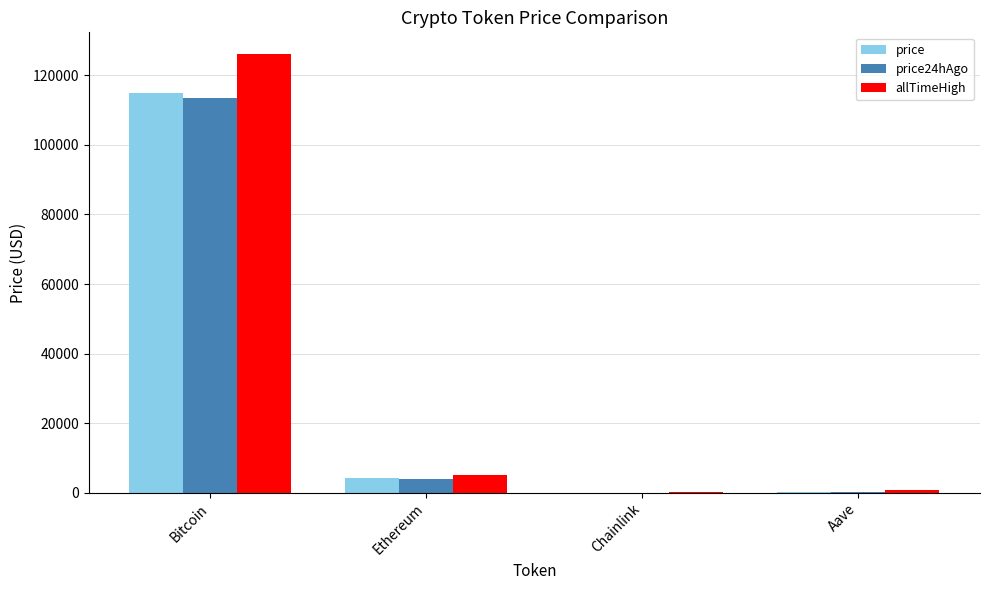

Is the value of price at Bitcoin greater than the value of allTimeHigh at Ethereum?

Yes